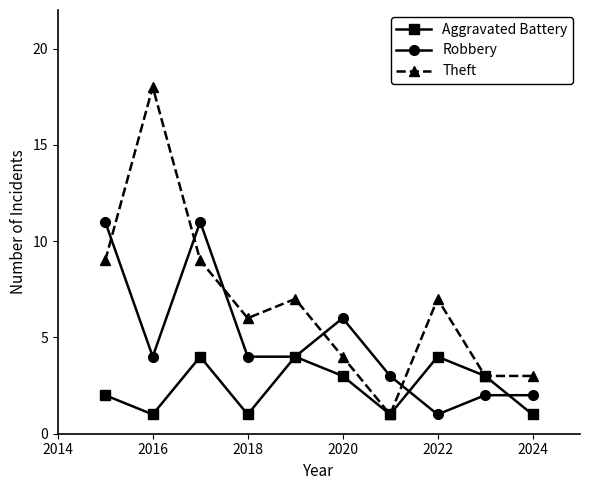

What is the value of the Robbery point at the 8th from the left?

1